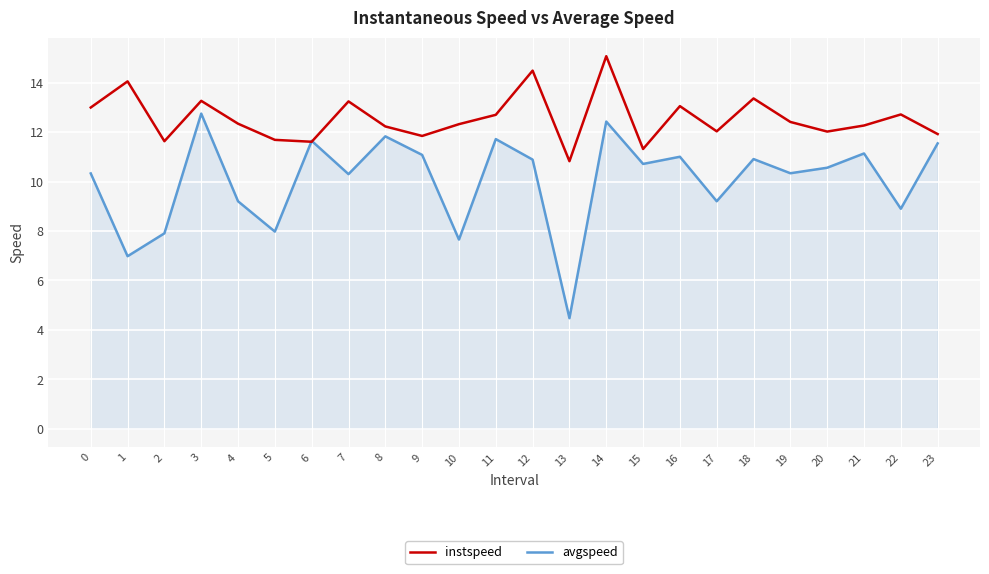

How many values in the avgspeed series are below 10?

8